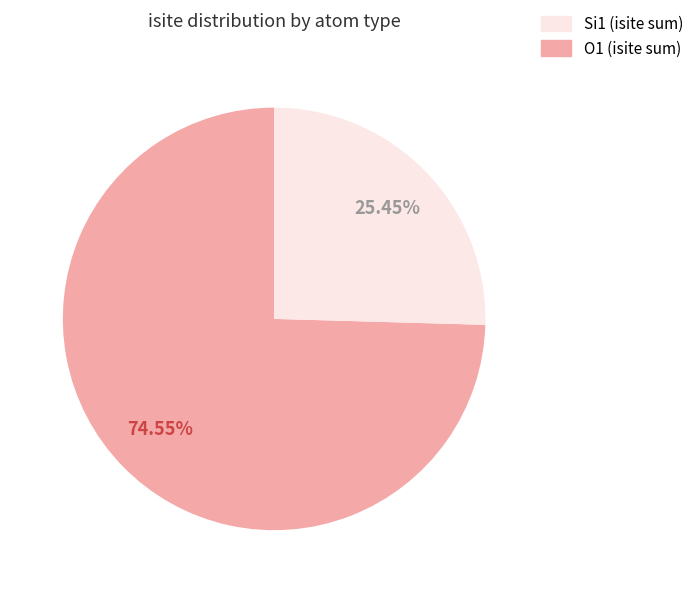

To the nearest percent, what is the difference between the largest and smallest slice percentages?

49%